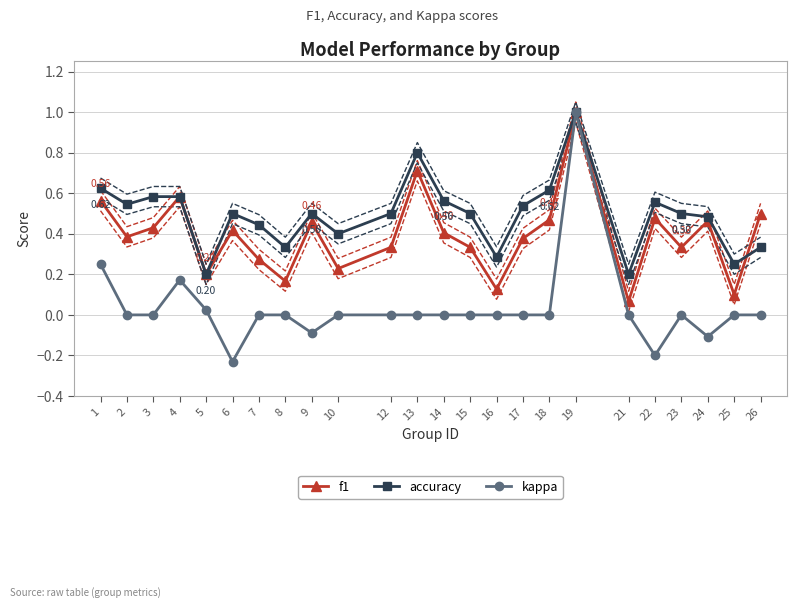

How many lines are shown in the chart?

3